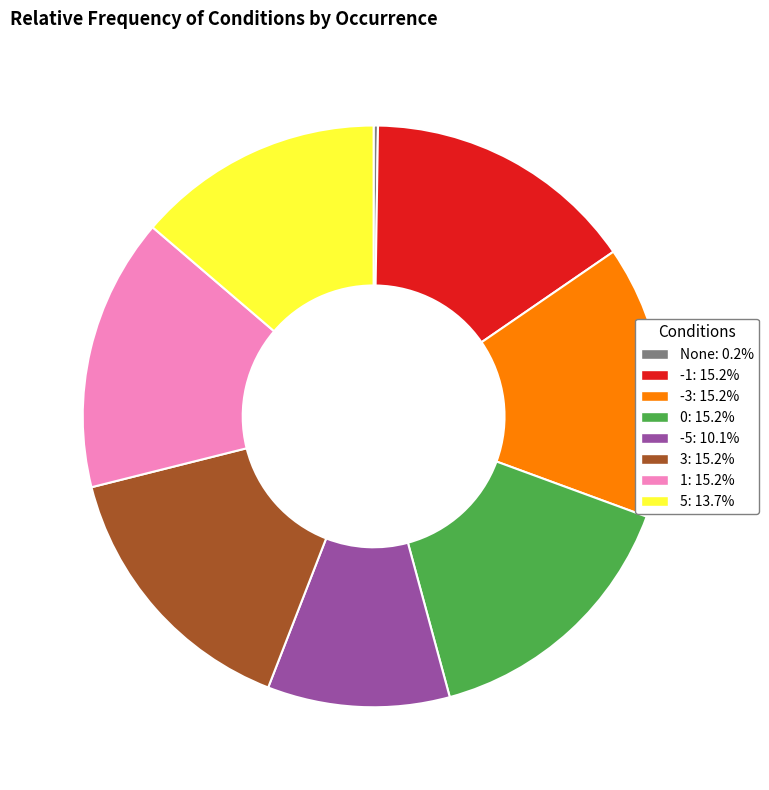

What is the ratio of the value at 3 to the value at -1?

1.0